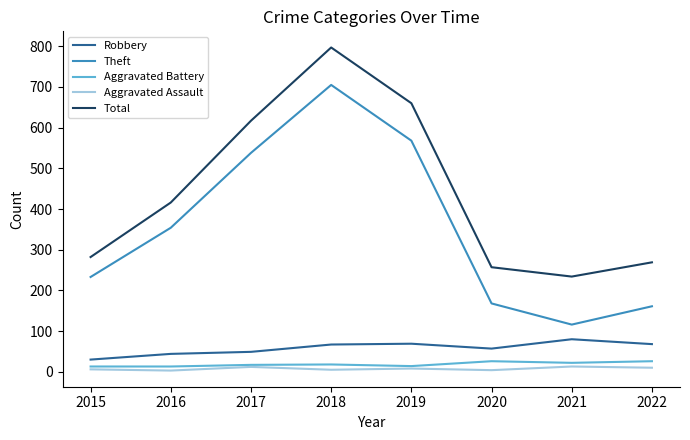

Is the value of Aggravated Battery at 2015 greater than the value of Robbery at 2016?

No